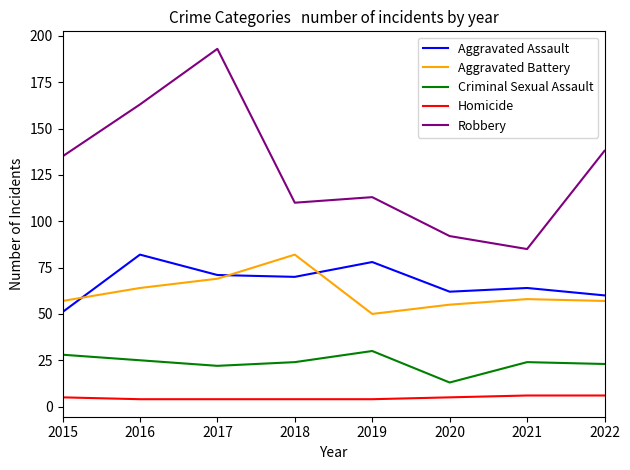

What is the difference between the Aggravated Battery values at 2017 and 2019?

19